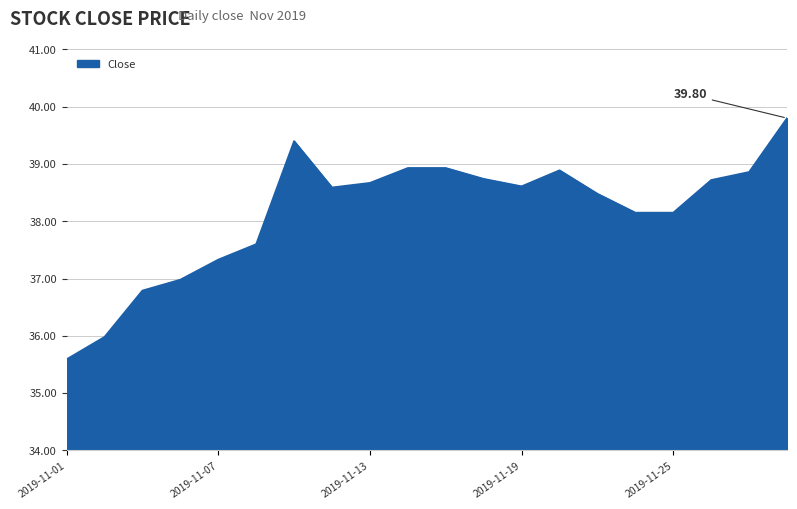

What is the difference between the maximum and minimum values?

4.2